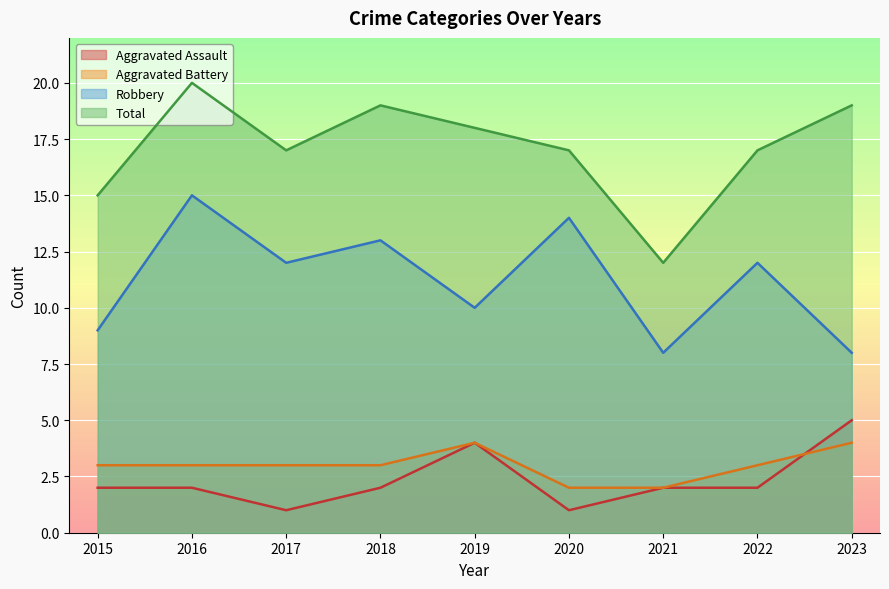

What is the sum of all Total values?

154